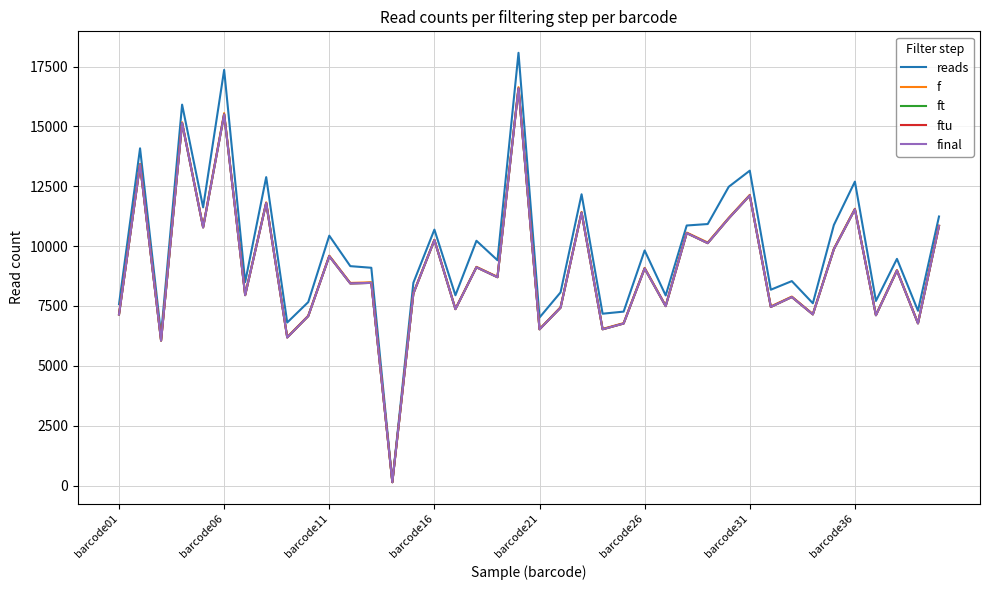

How many interior local valleys does the final series have?

16